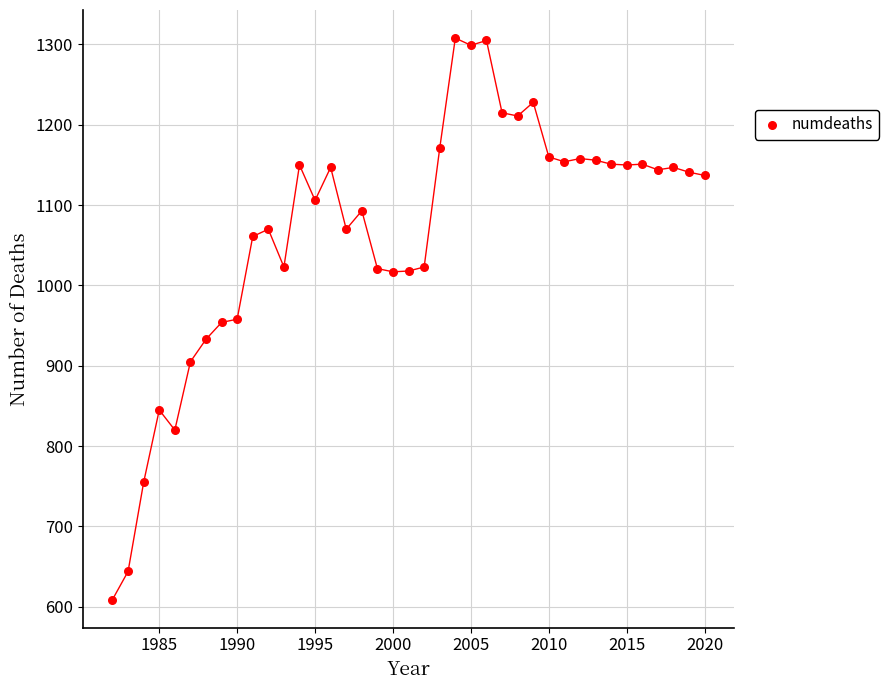

What is the range of X values (max minus min)?

38